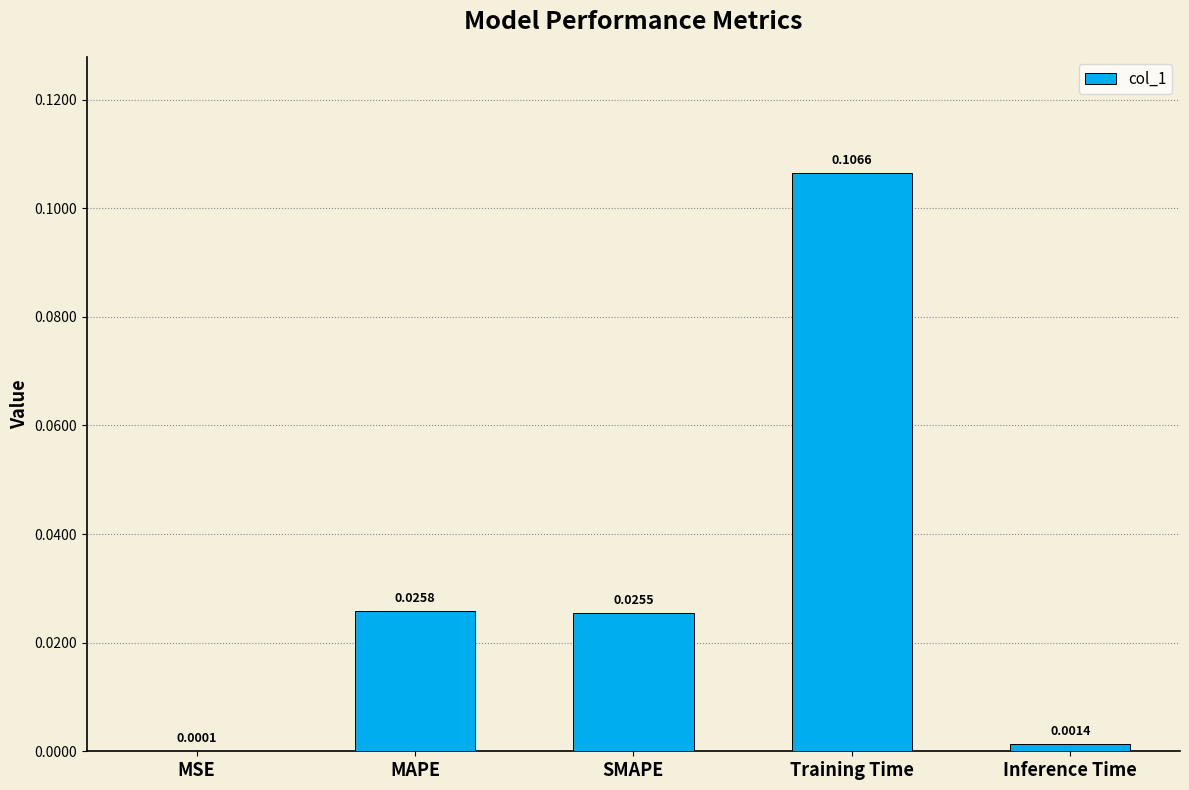

Which category has the highest value across all series?

Training Time